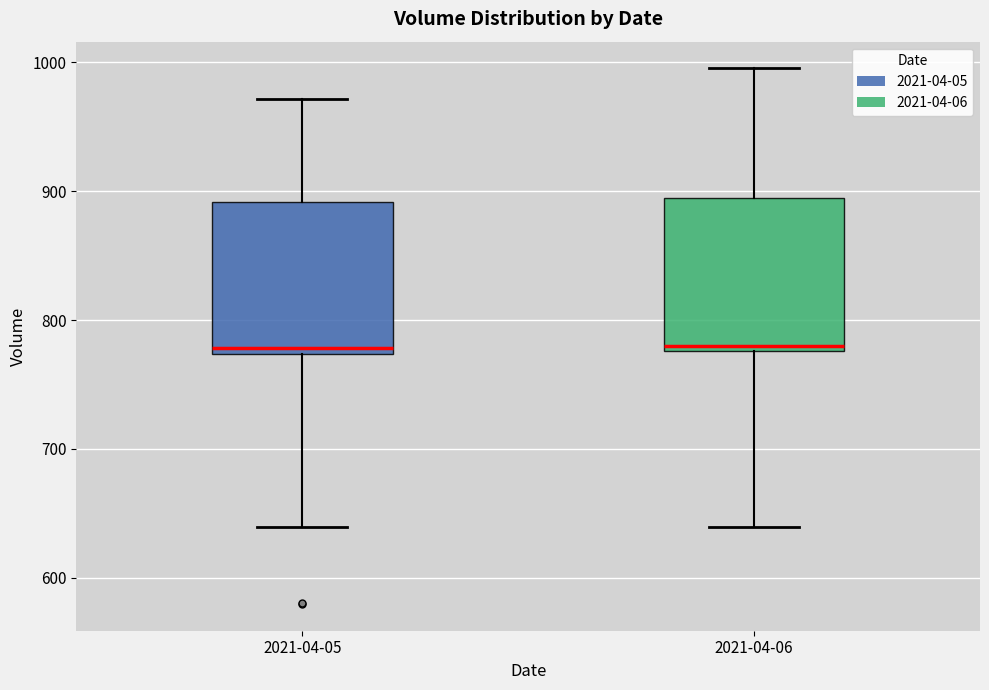

Where is the upper edge of the box for 2021-04-05 on the y-axis? The values are not printed on the chart, so give them approximately, as read against the axis.

890